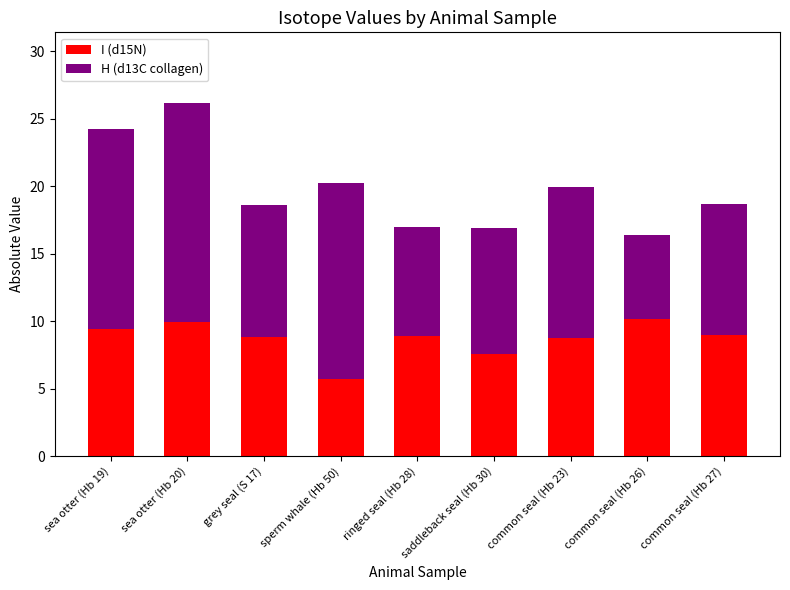

What are all the series names shown in the legend?

I (d15N), H (d13C collagen)